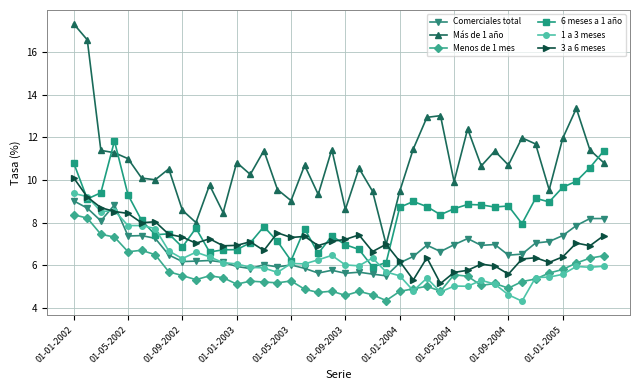

What is the greatest value displayed?

17.3